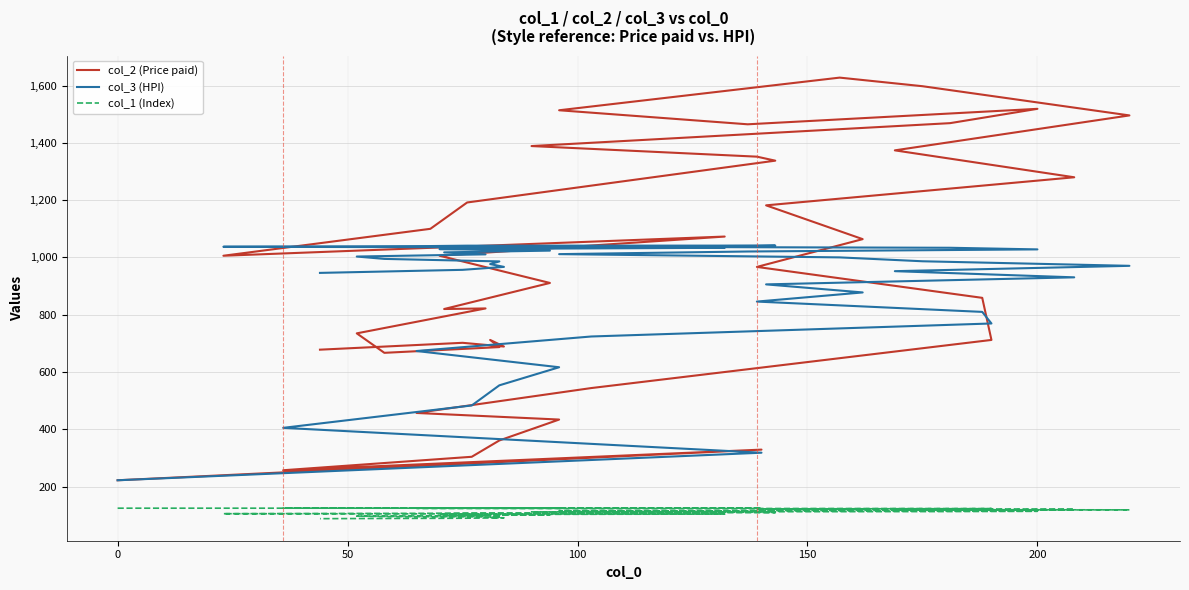

Does the chart have visible grid lines?

Yes